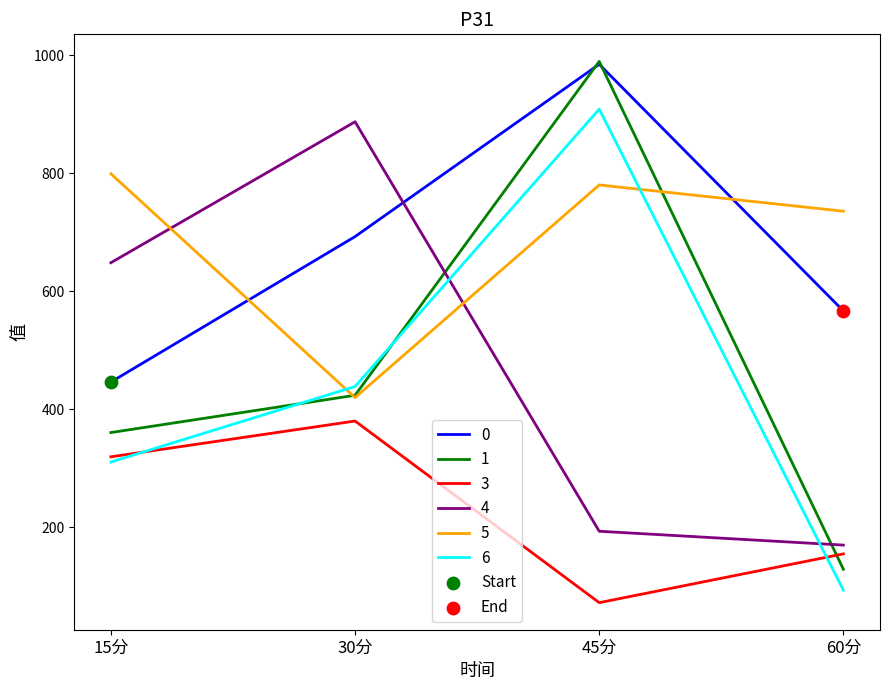

Is the value of 5 at 30分 greater than the value of 3 at 30分?

Yes